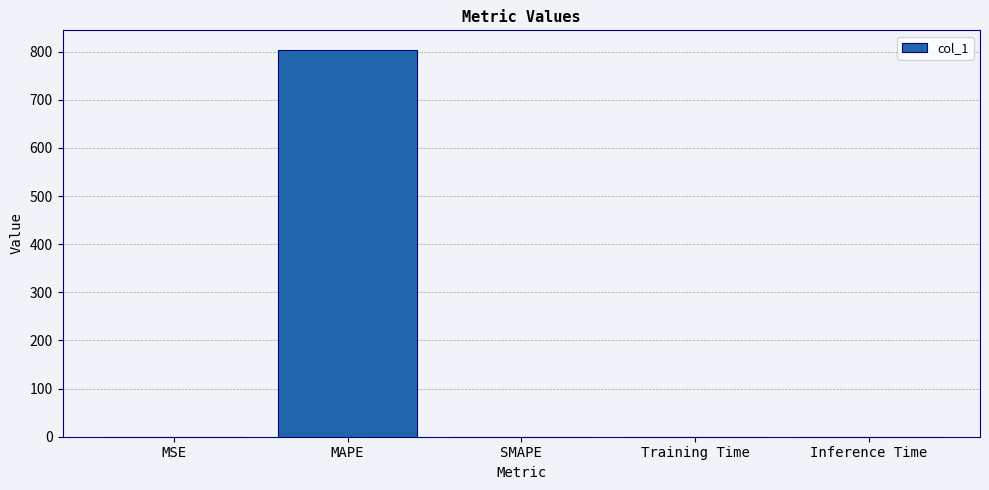

What is the sum of all values?

804.3